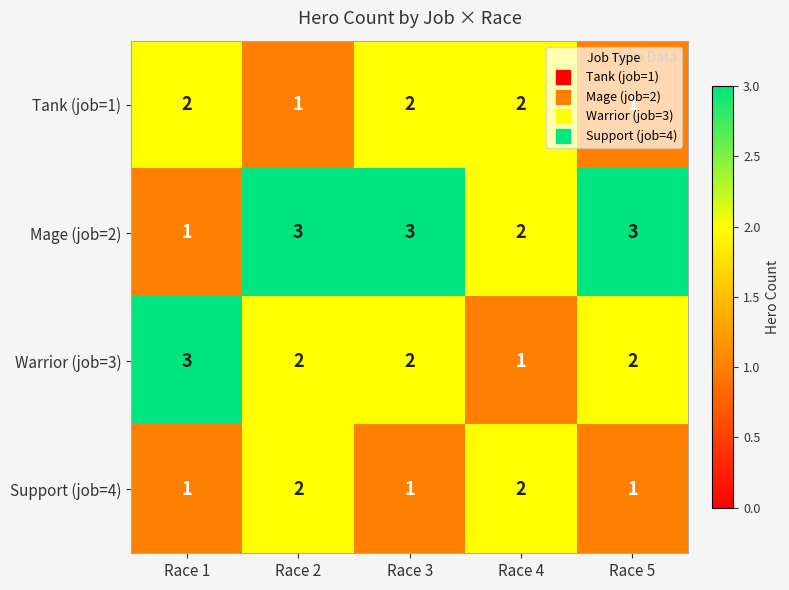

What is the greatest value displayed?

3